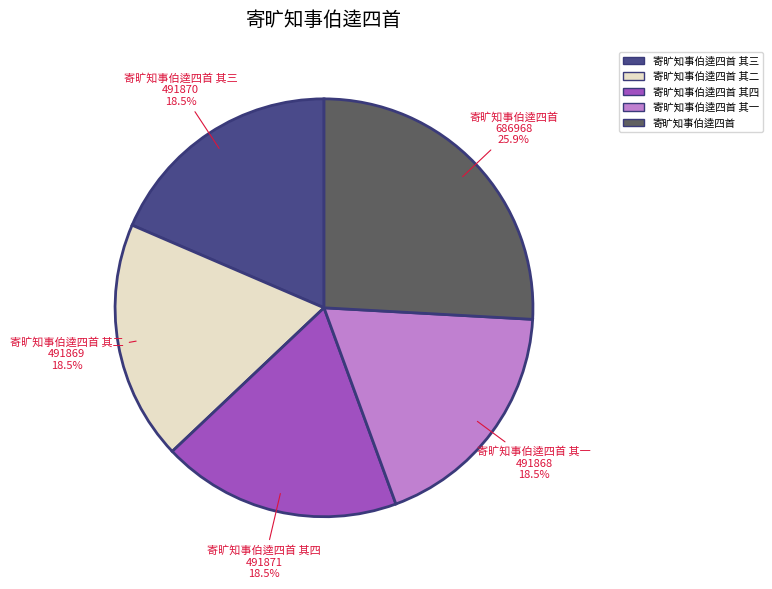

Which category has the biggest portion of the pie?

寄旷知事伯逵四首